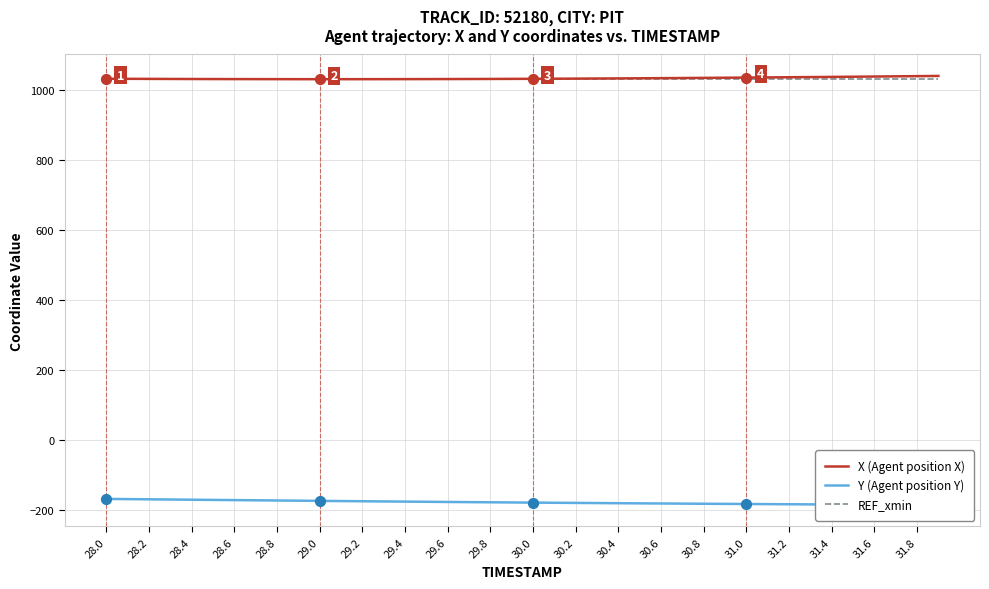

Which series contains the lowest Y value?

Y (Agent position Y)